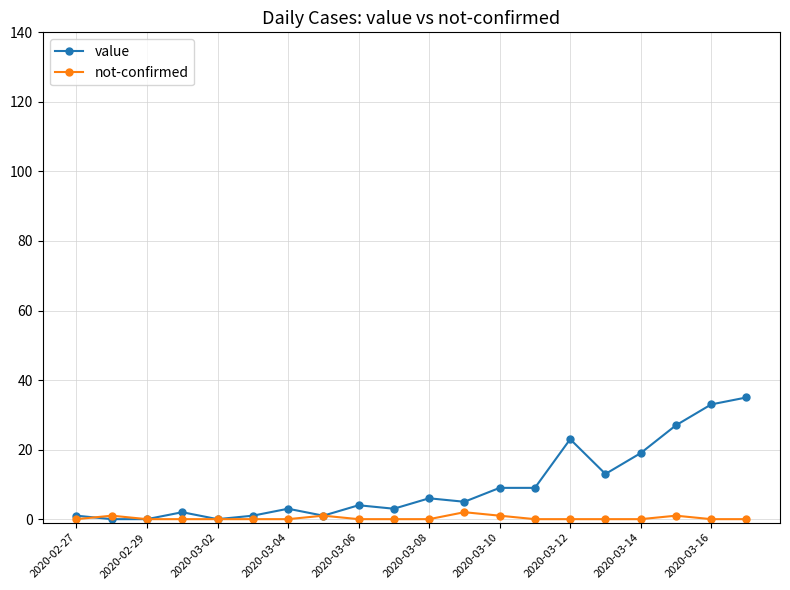

Reading left to right, what are all the values shown in this chart?

value: 1	0	0	2	0	1	3	1	4	3	6	5	9	9	23	13	19	27	33	35
not-confirmed: 0	1	0	0	0	0	0	1	0	0	0	2	1	0	0	0	0	1	0	0